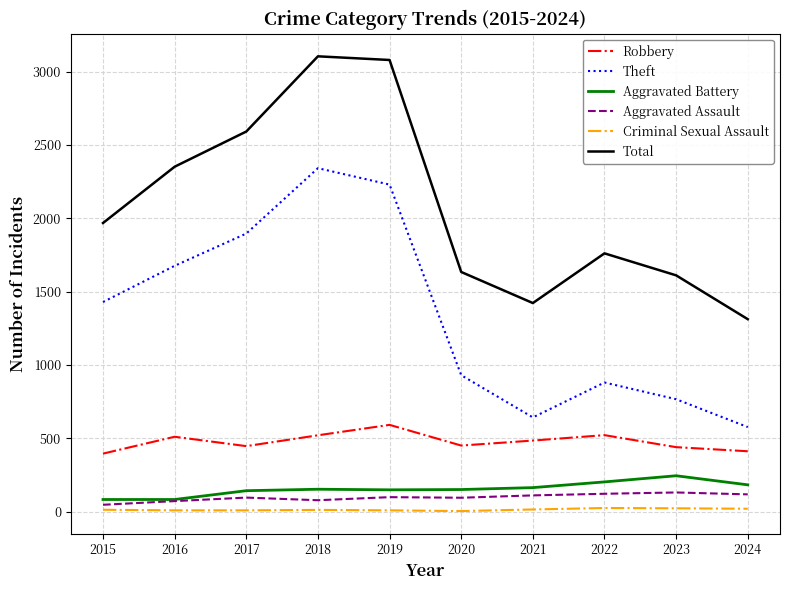

How many lines are shown in the chart?

6